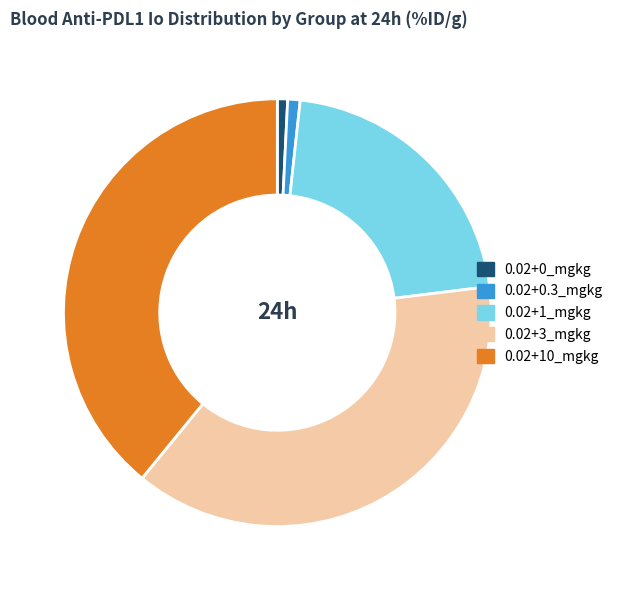

Is 0.02+0_mgkg the majority of the pie?

No